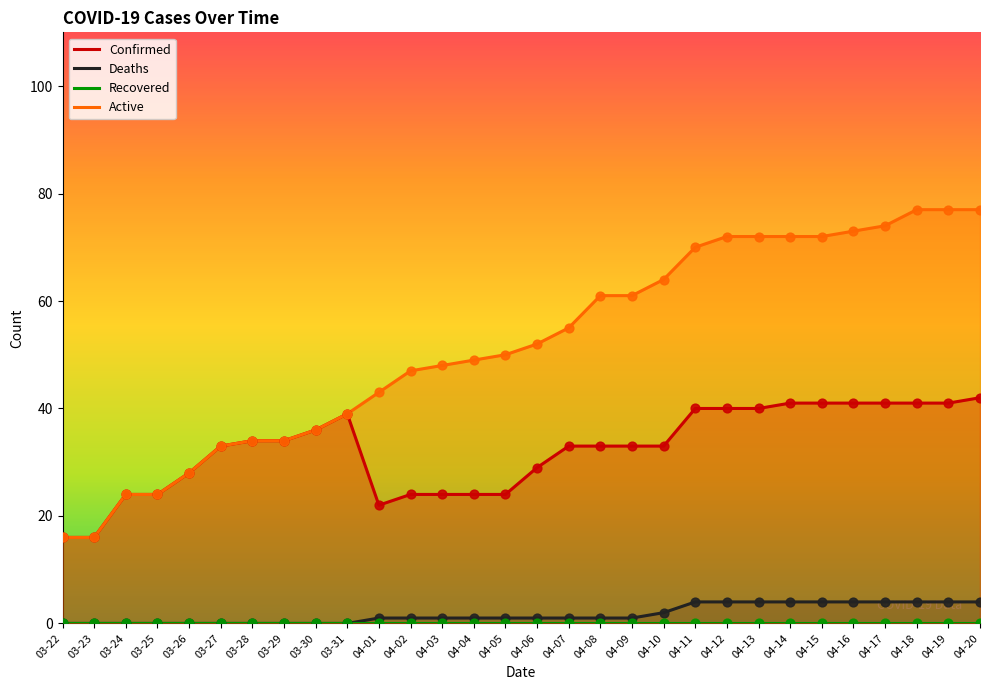

What are all the series names shown in the legend?

Confirmed, Deaths, Recovered, Active